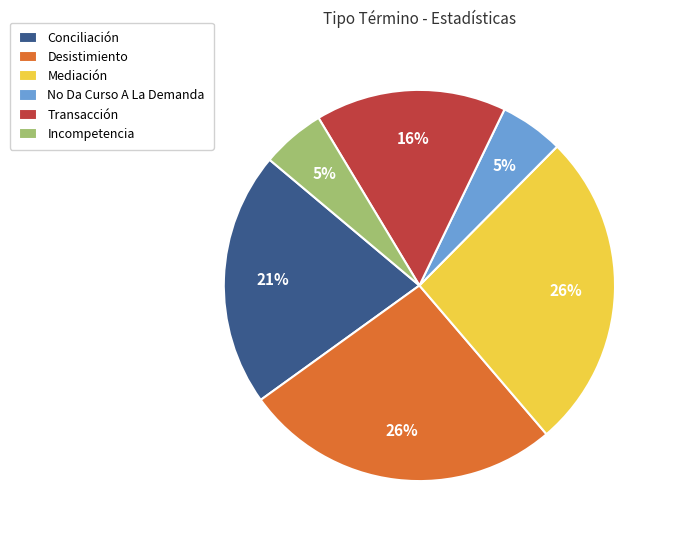

Does any single category account for the majority?

No